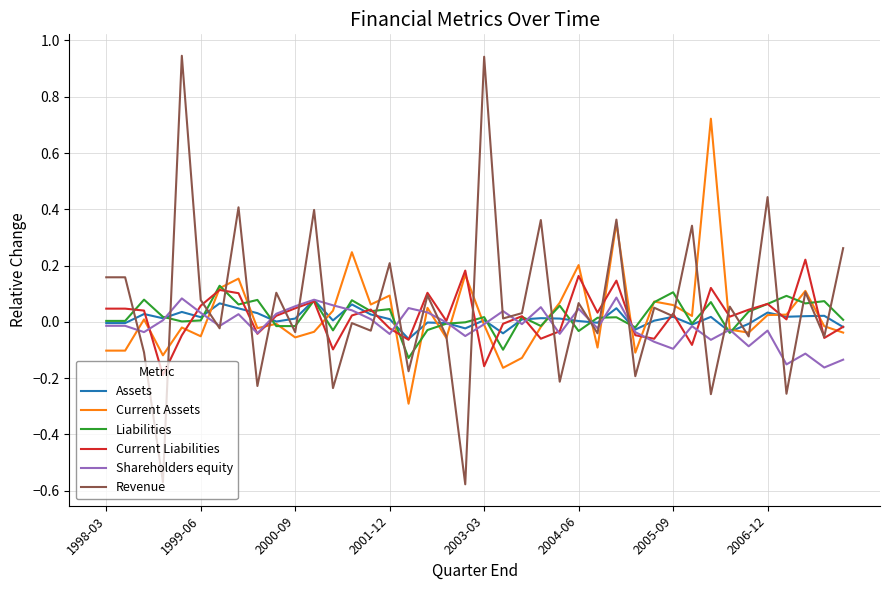

Which series has the widest spread of values?

Revenue